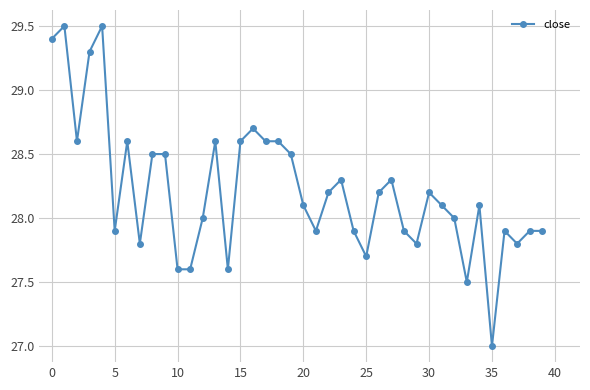

How many data points does each series have?

40